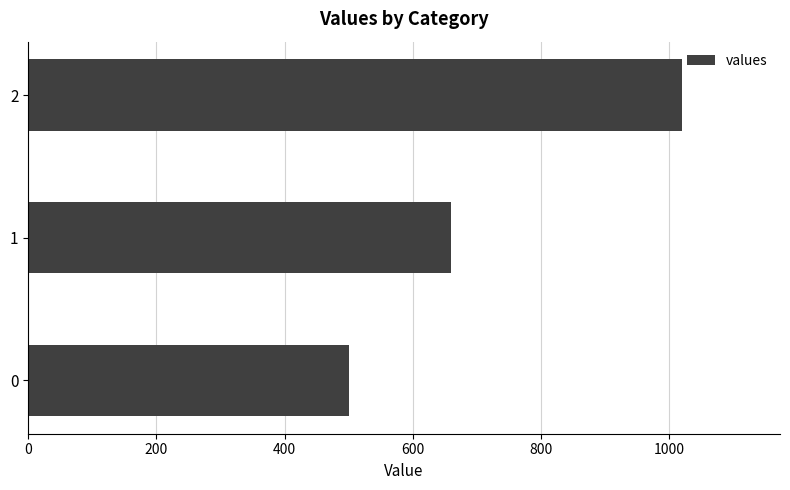

What is the greatest value displayed?

1020